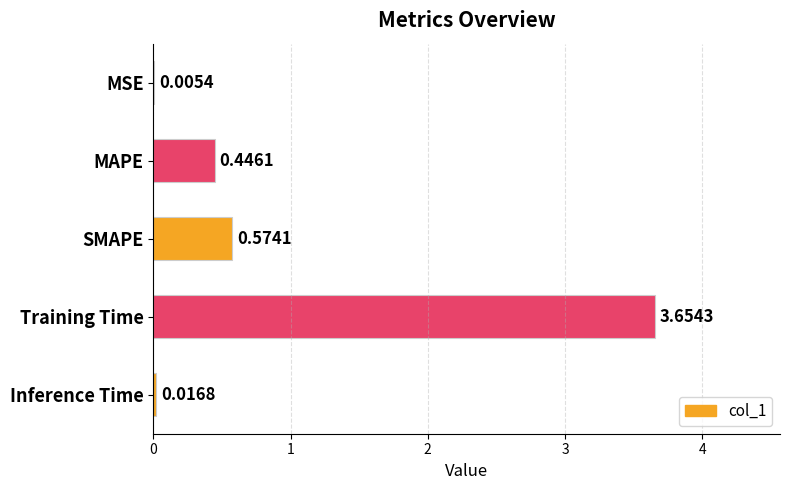

What is the average value?

0.9